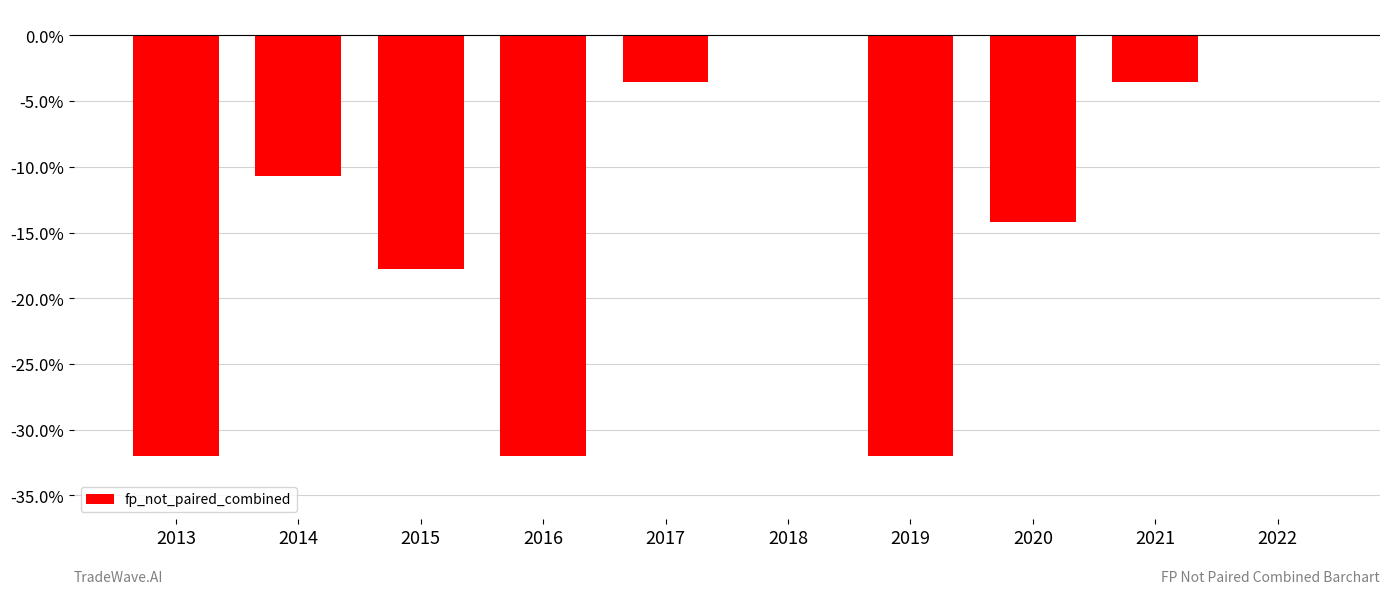

Does the chart contain stacked bars?

No